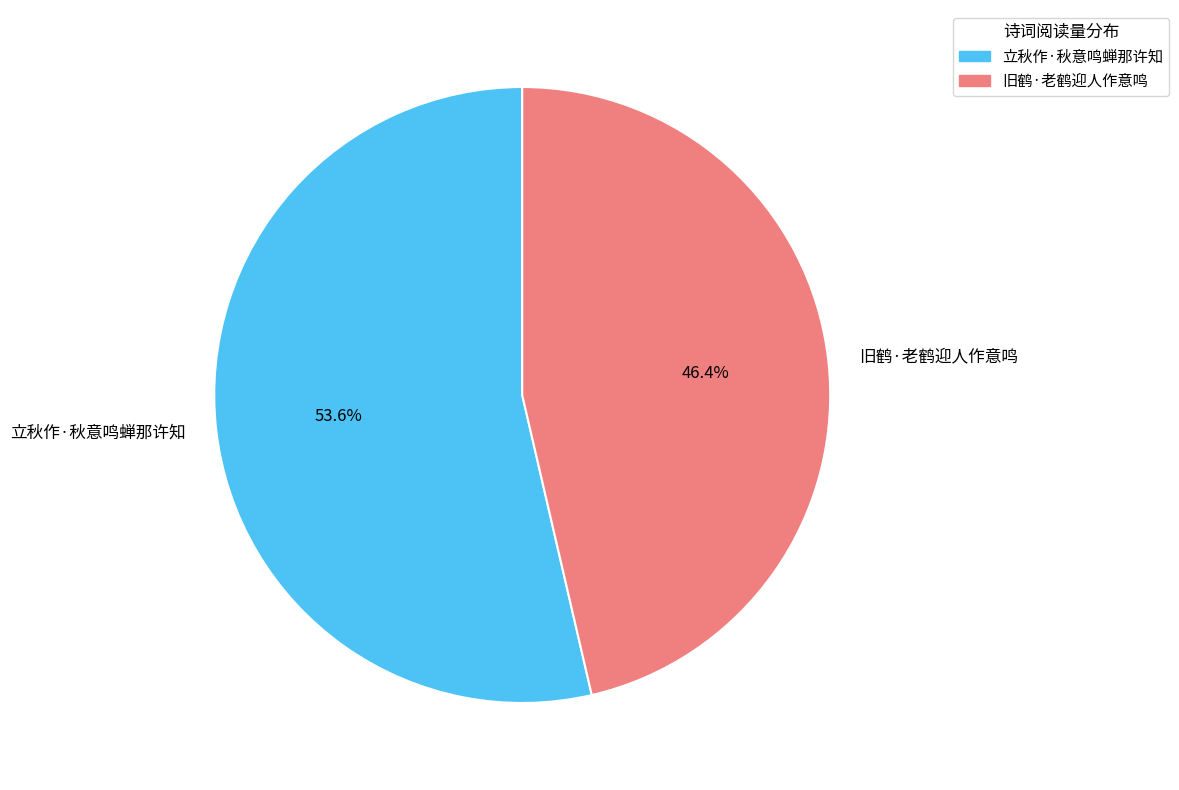

Count the number of slices in the pie.

2